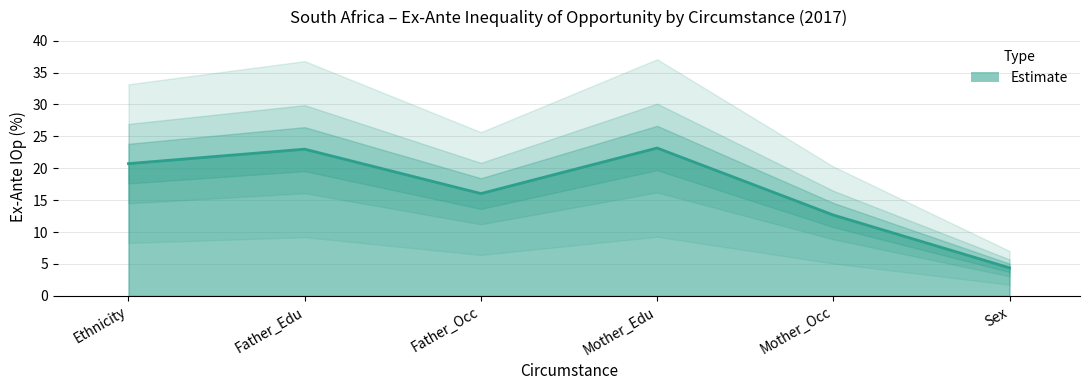

At which label does the data first exceed 20?

Ethnicity